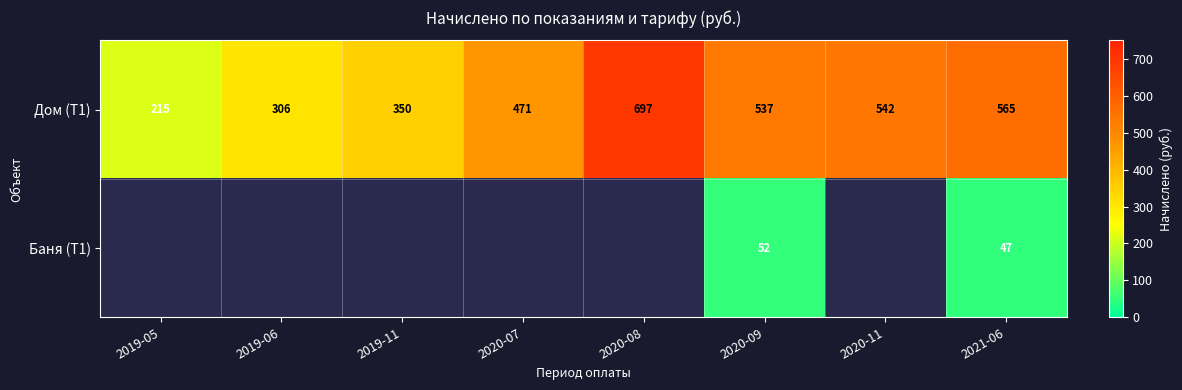

How many categories are shown in the chart?

8